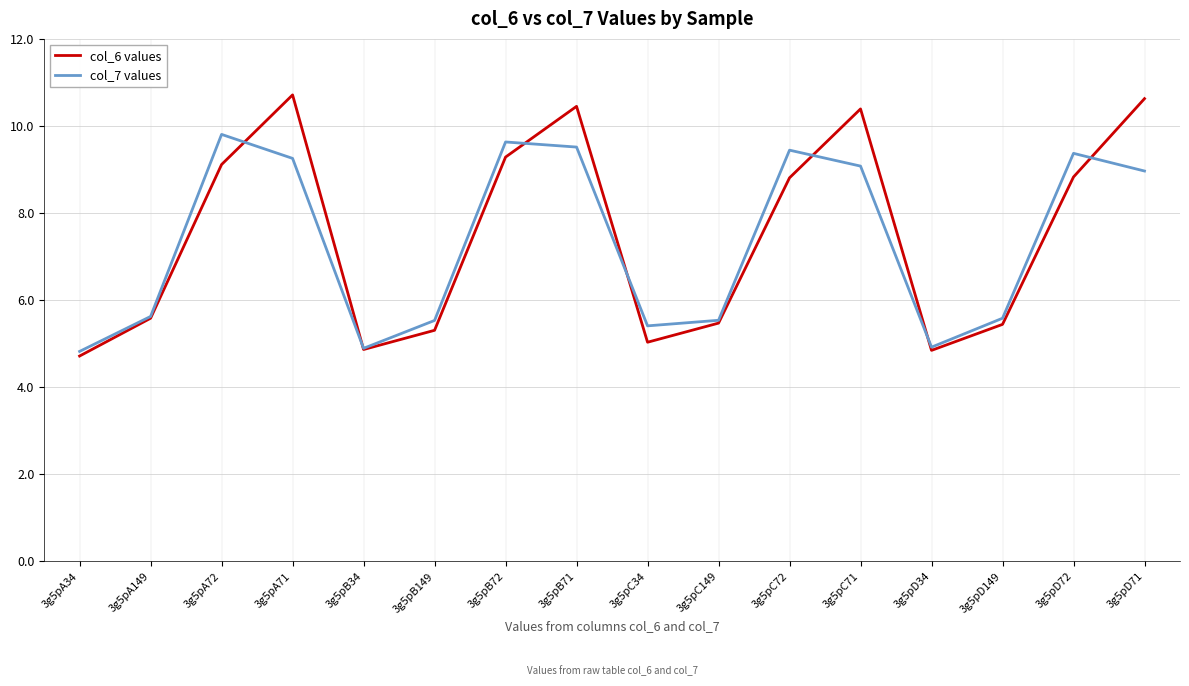

What is the difference between the highest and lowest values at 3g5pC71?

1.3